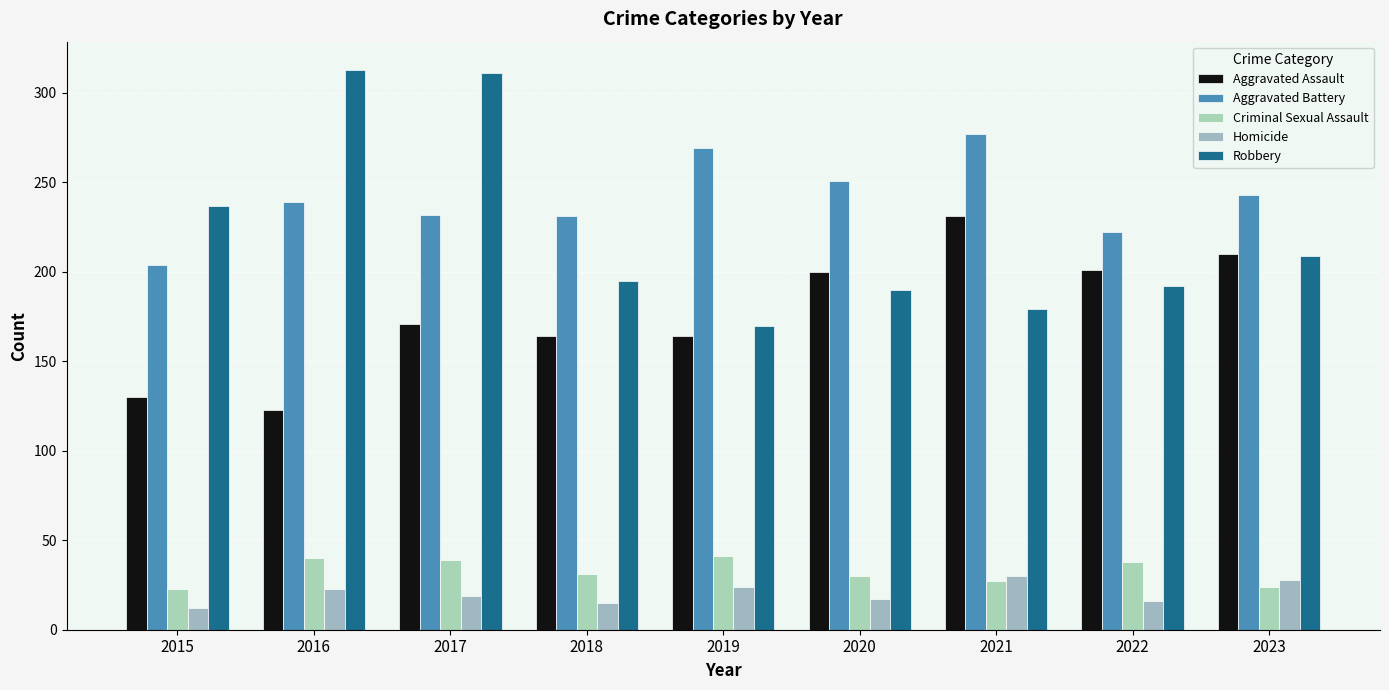

Rank the categories by Aggravated Assault value from highest to lowest.

2021, 2023, 2022, 2020, 2017, 2018, 2019, 2015, 2016